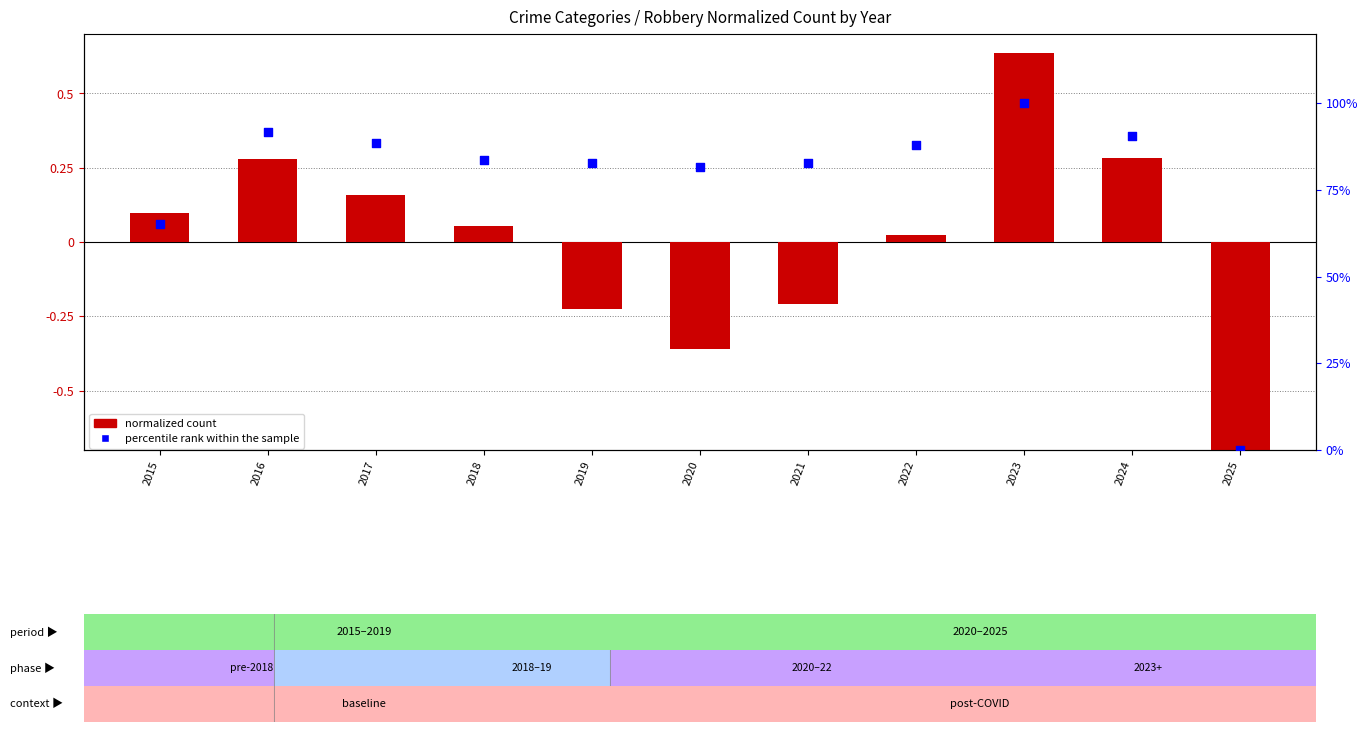

At which category is the sum across all series the highest?

2023